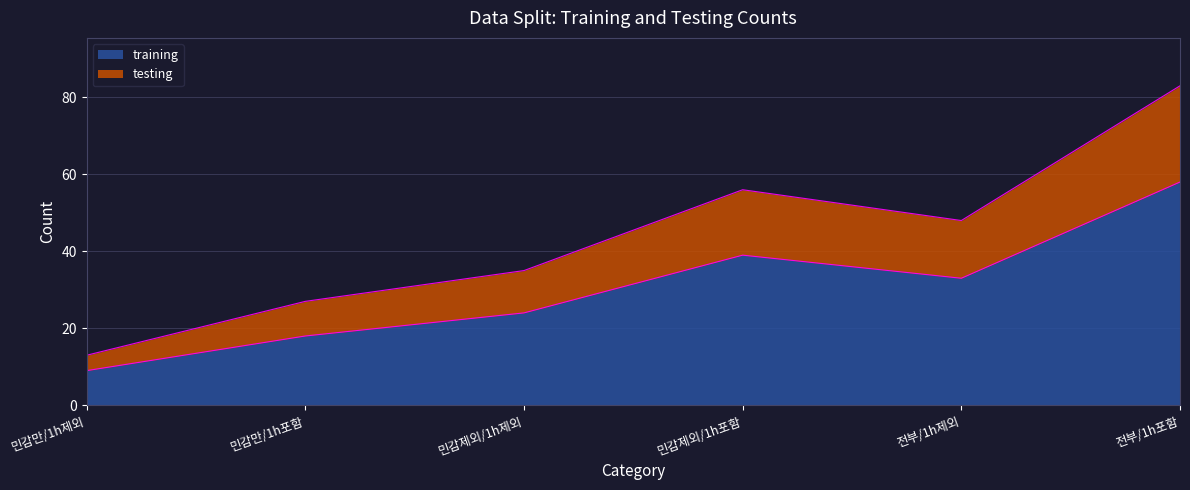

Does the chart display data point markers on the line(s)?

No